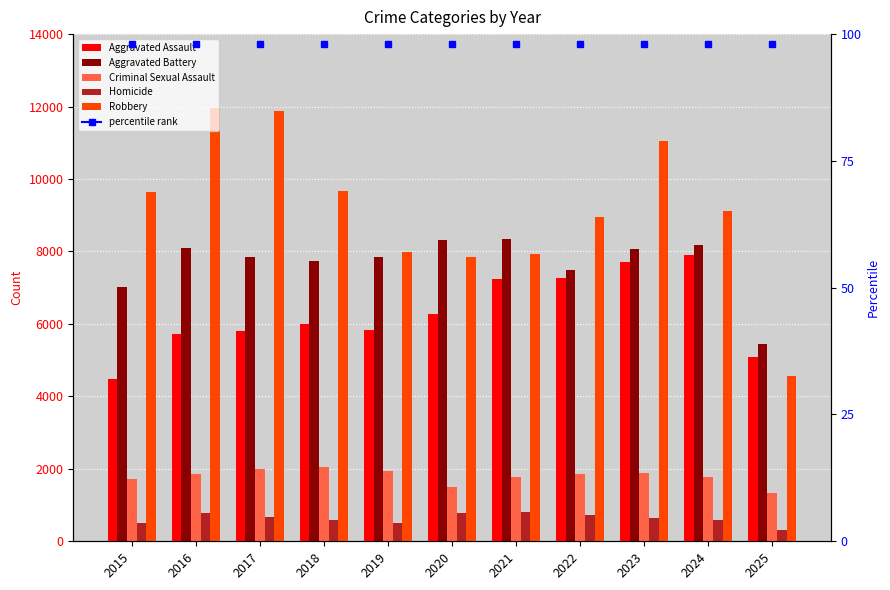

Rank the series by their maximum value, from highest to lowest.

Robbery, Aggravated Battery, Aggravated Assault, Criminal Sexual Assault, Homicide